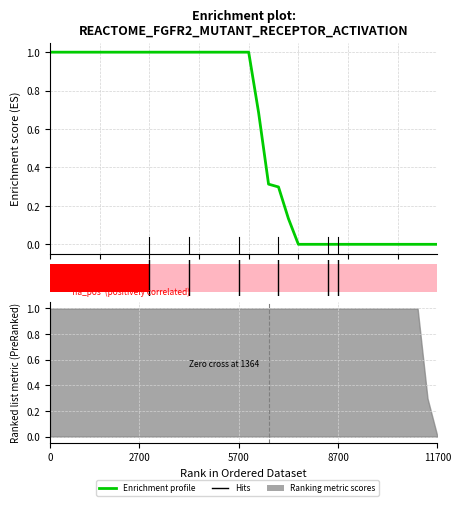

Is it true that the value at 5 is 0.7?

False